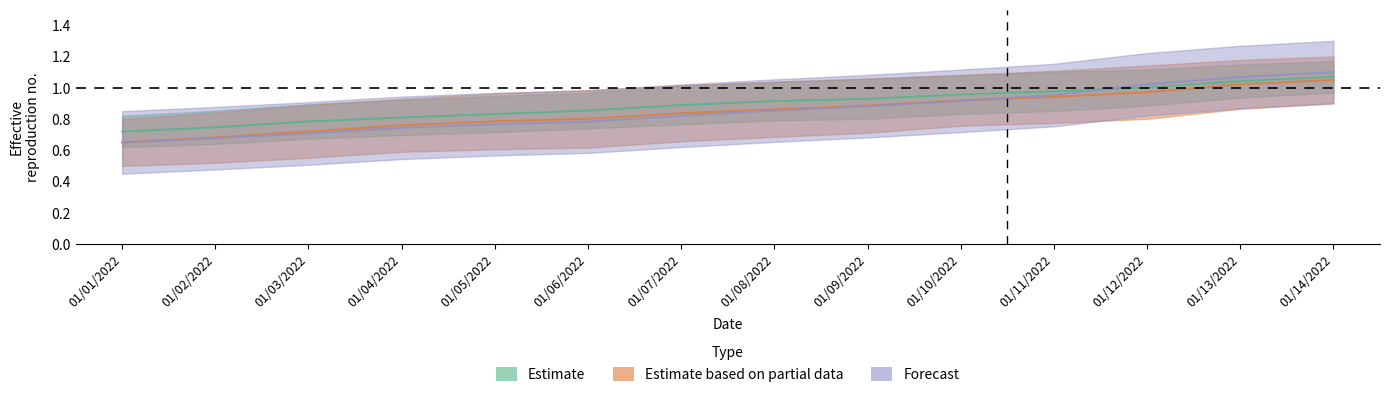

What is the total value across all series at 01/03/2022?

2.2